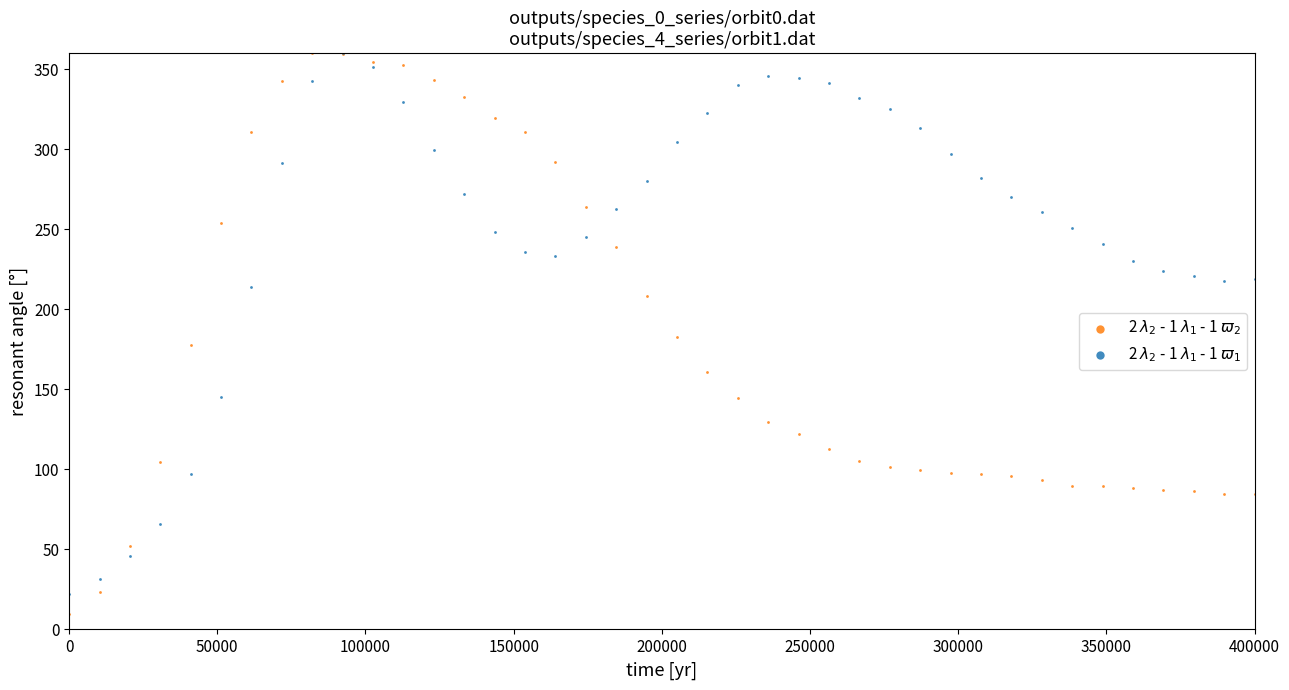

Which series has the widest spread of Y values?

2 $\lambda_2$ - 1 $\lambda_1$ - 1 $\varpi_2$